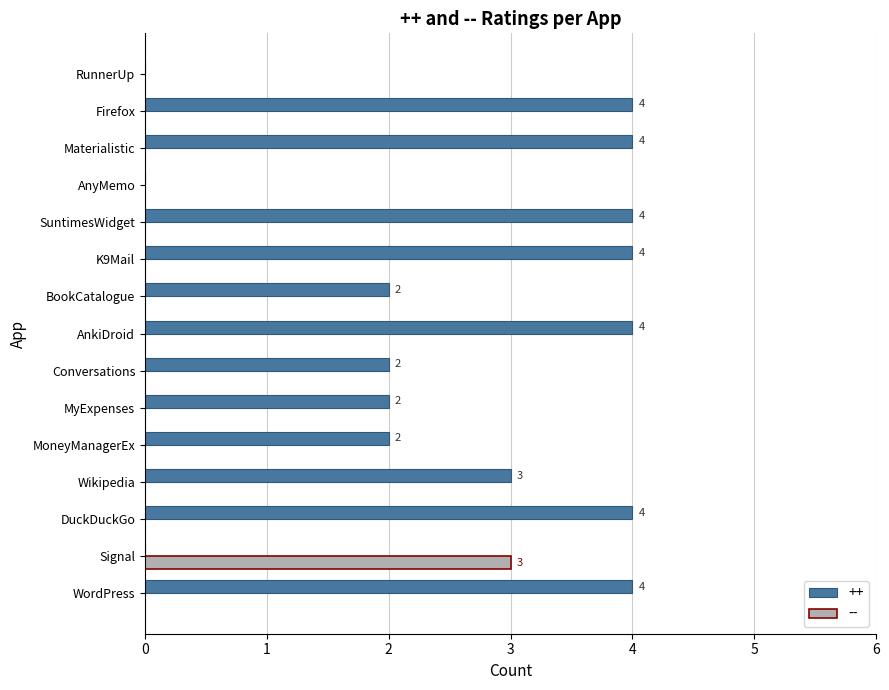

Is it true that ++ equals 6 at SuntimesWidget?

False